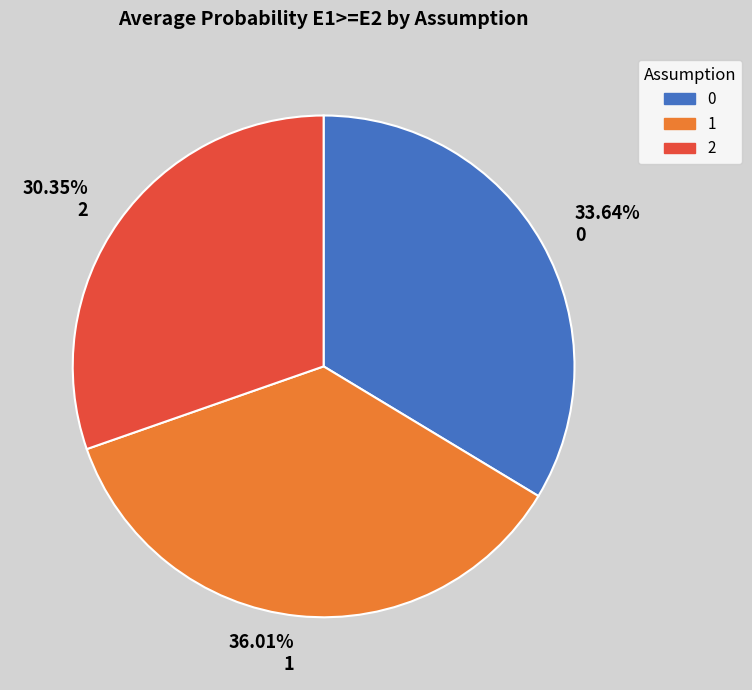

Does any single category account for the majority?

No